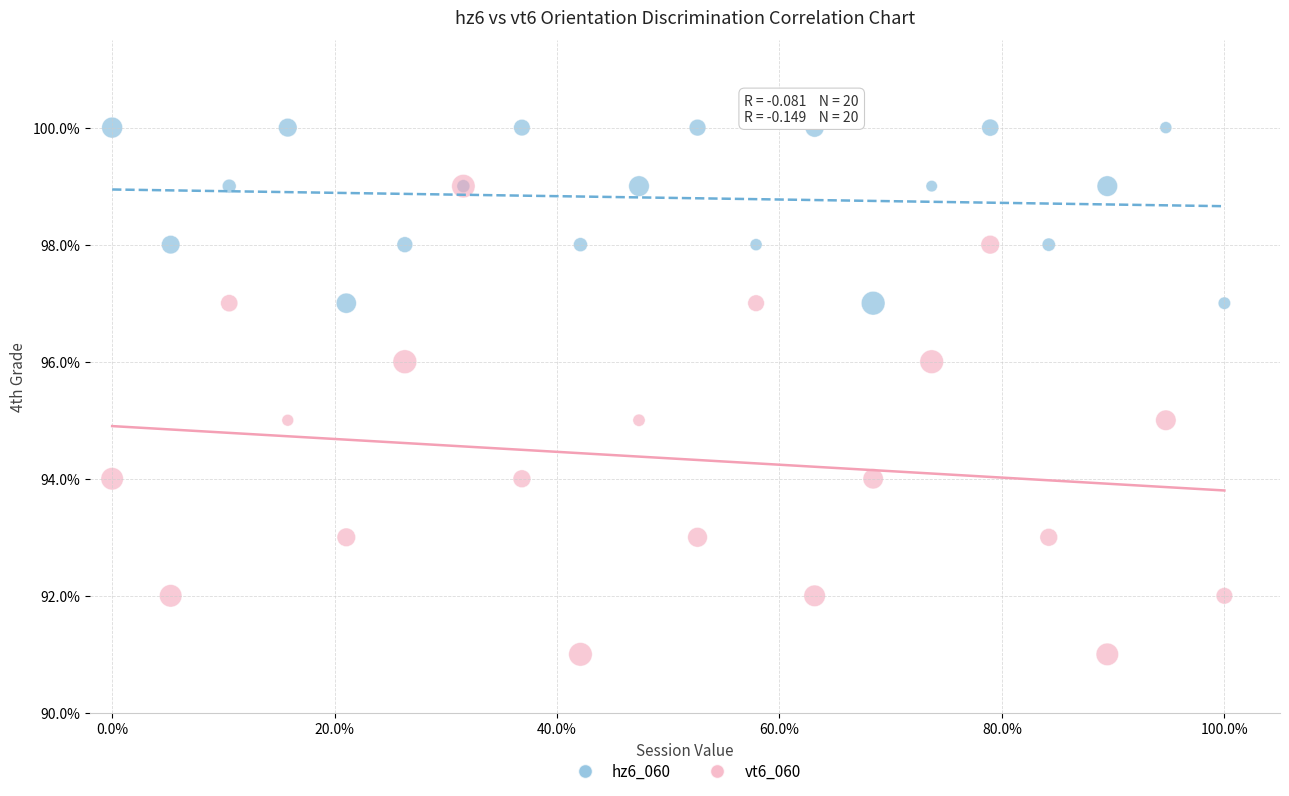

Which series has the largest Y range (max minus min)?

vt6_060